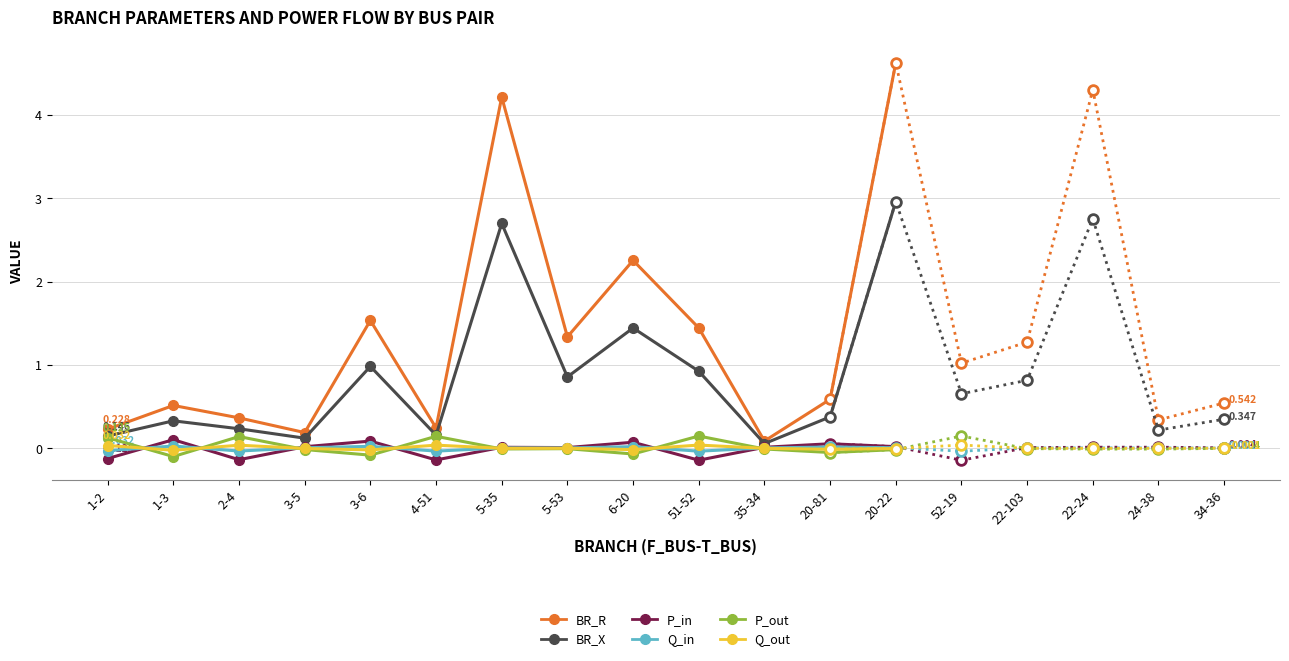

True or false: BR_X and P_out intersect in this chart.

False